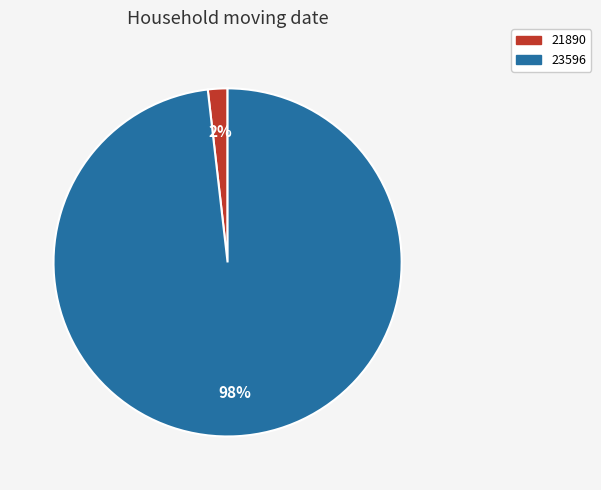

Which has a higher value, 23596 or 21890?

23596